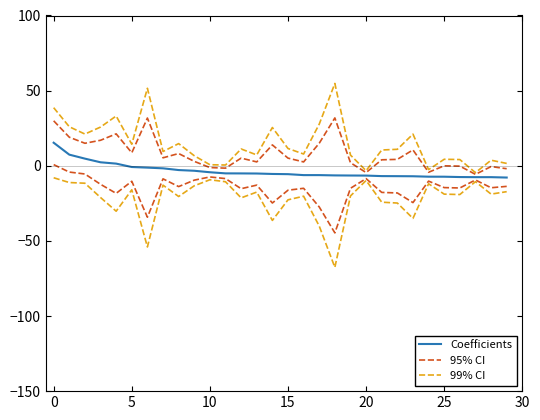

Does the chart display data point markers on the line(s)?

No